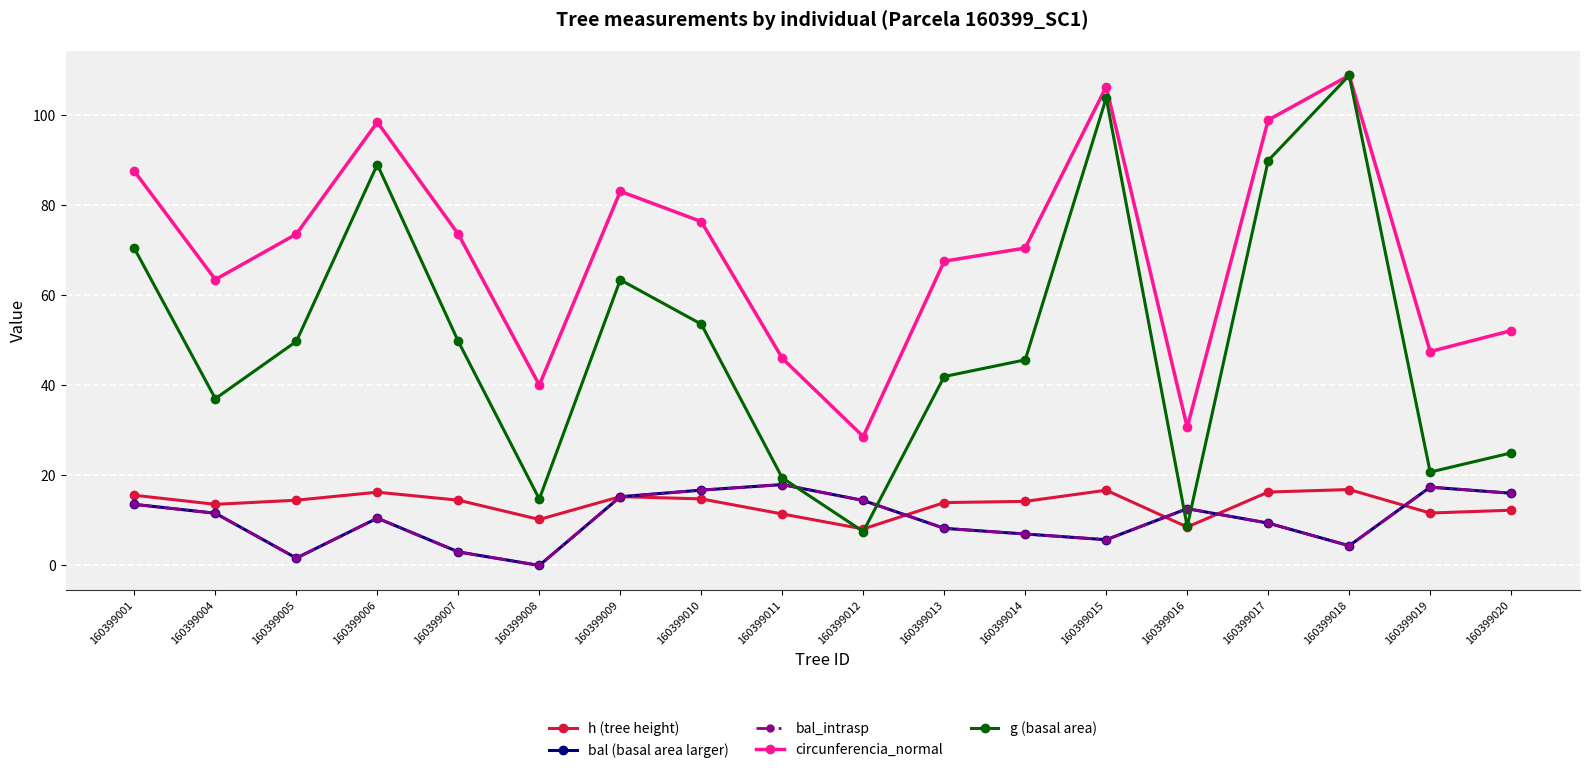

Where does the circunferencia_normal series first go above 73?

160399001